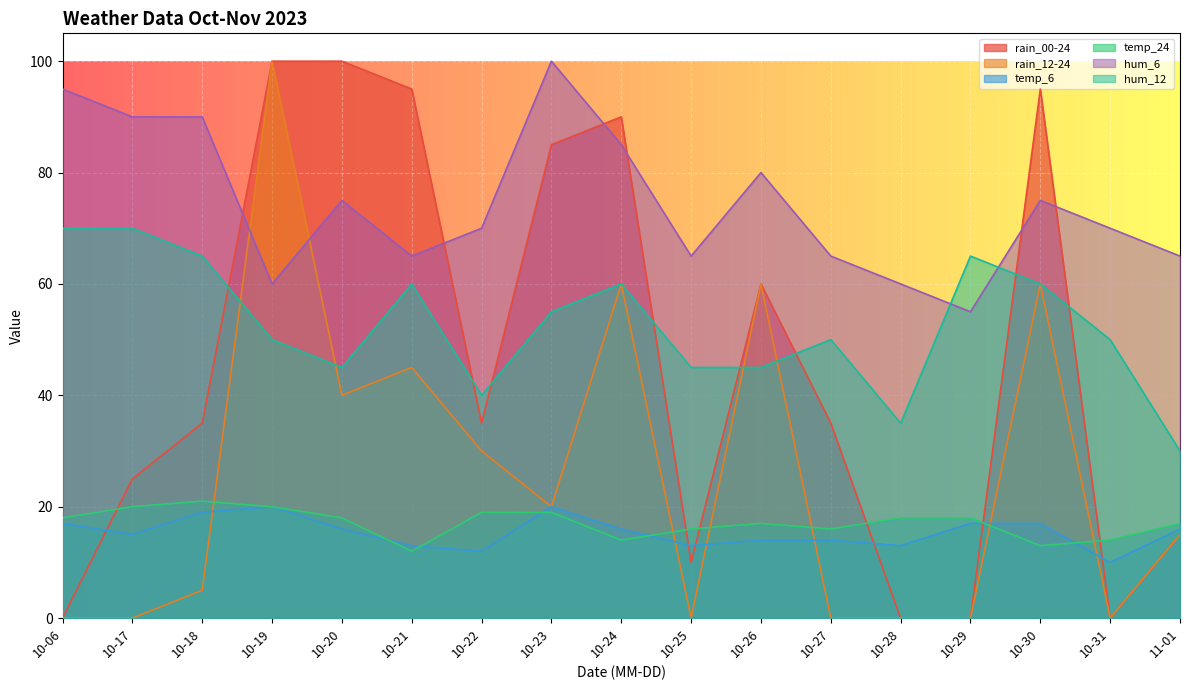

What is the minimum value for hum_6?

55